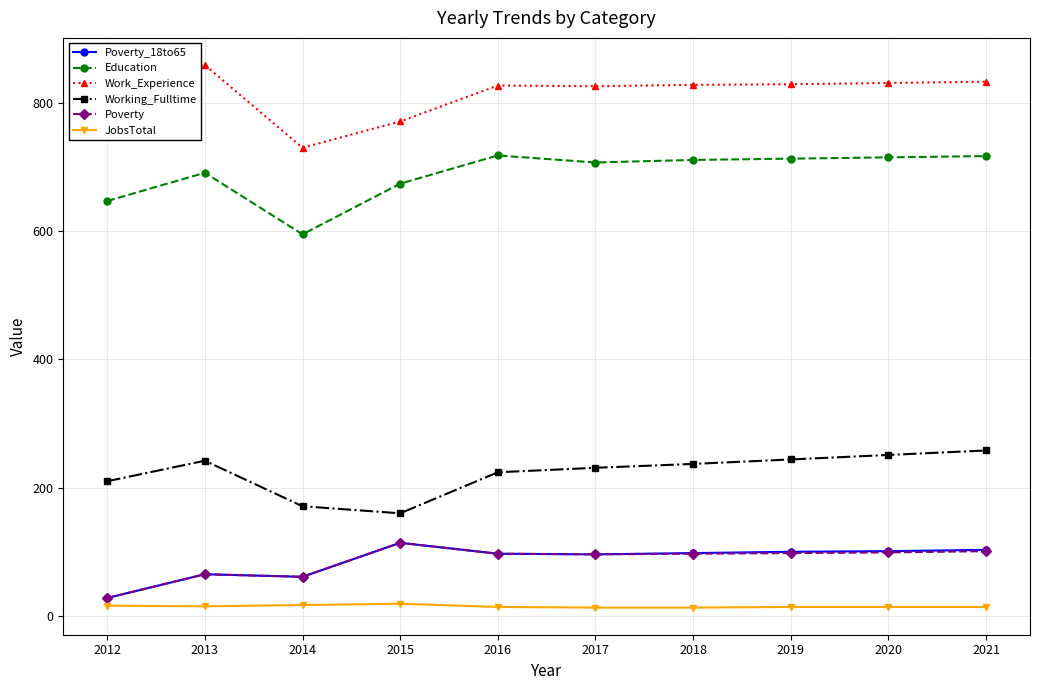

Is it true that Work_Experience equals 1219 at 2015?

False